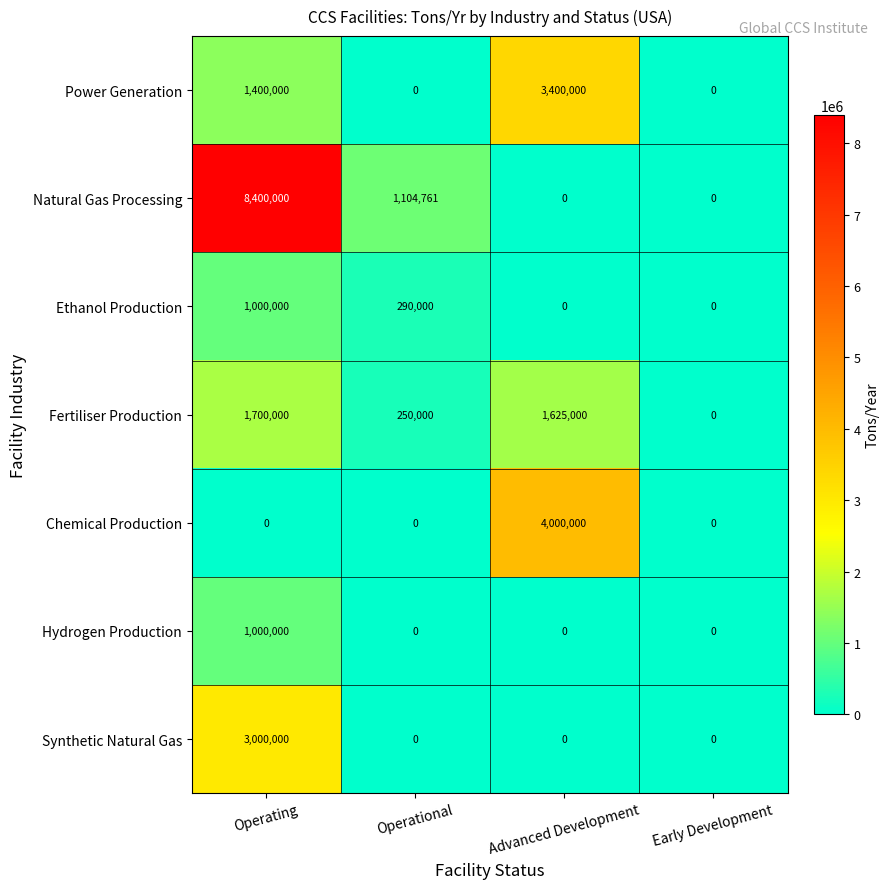

At which category is the sum across all series the highest?

Operating